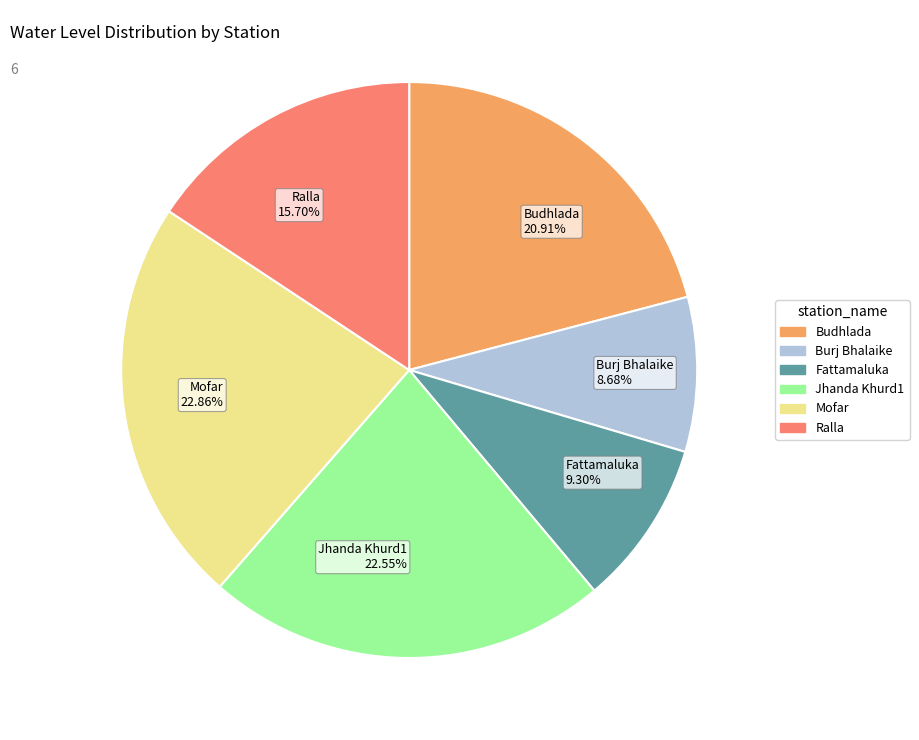

Is the sum of Mofar and Jhanda Khurd1 greater than half?

No